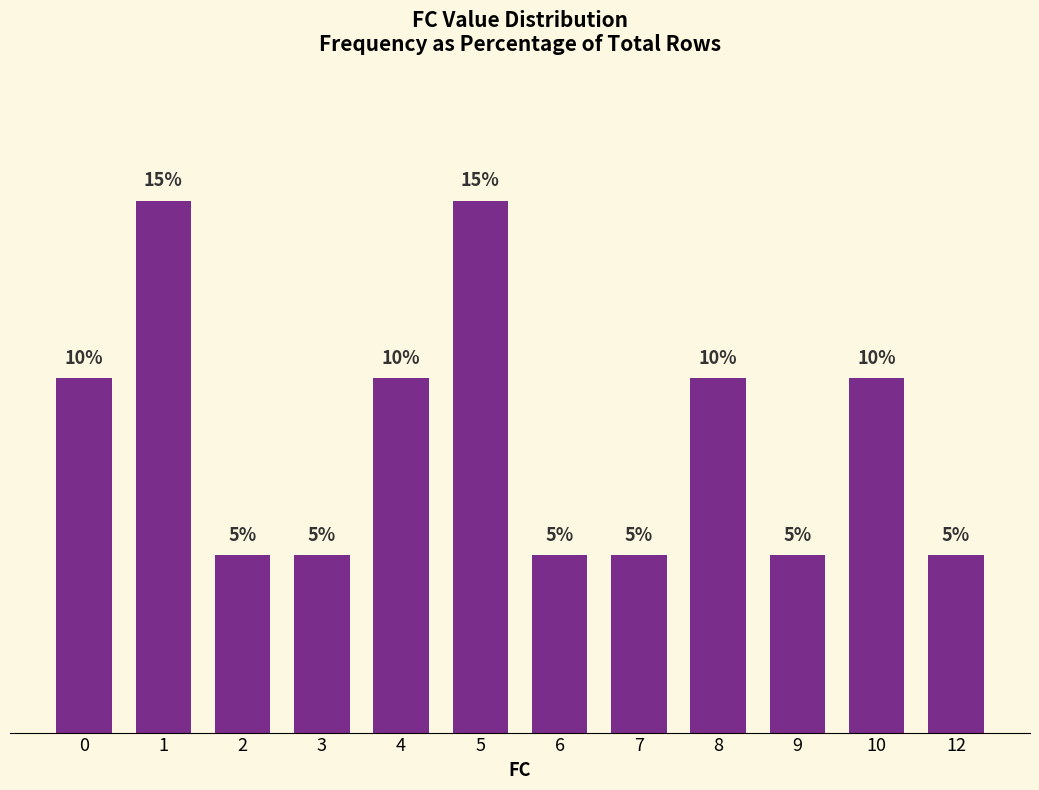

Are the bars horizontal?

No